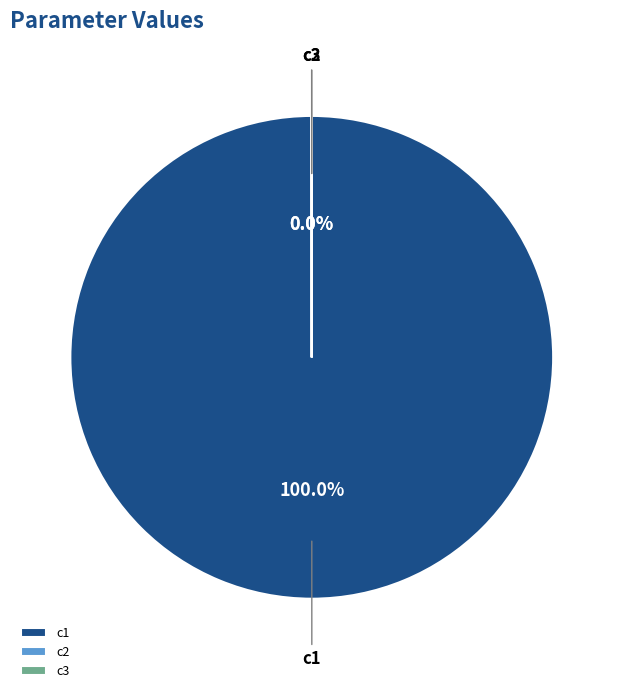

Combined, do c3 and c2 account for over 50%?

No